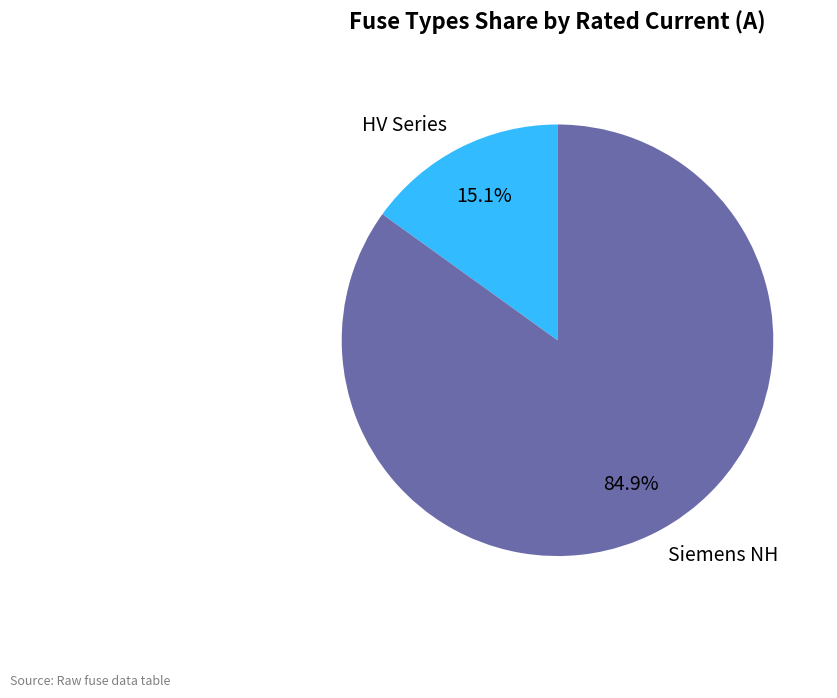

How many slices are in this pie chart?

2